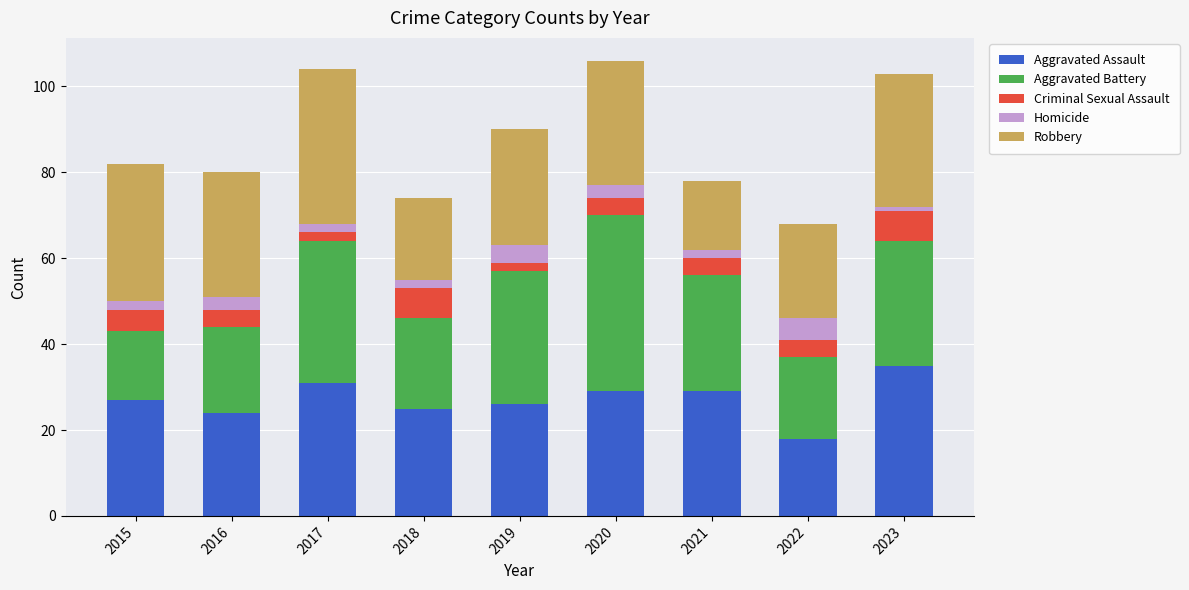

At which label does Aggravated Assault reach its minimum?

2022